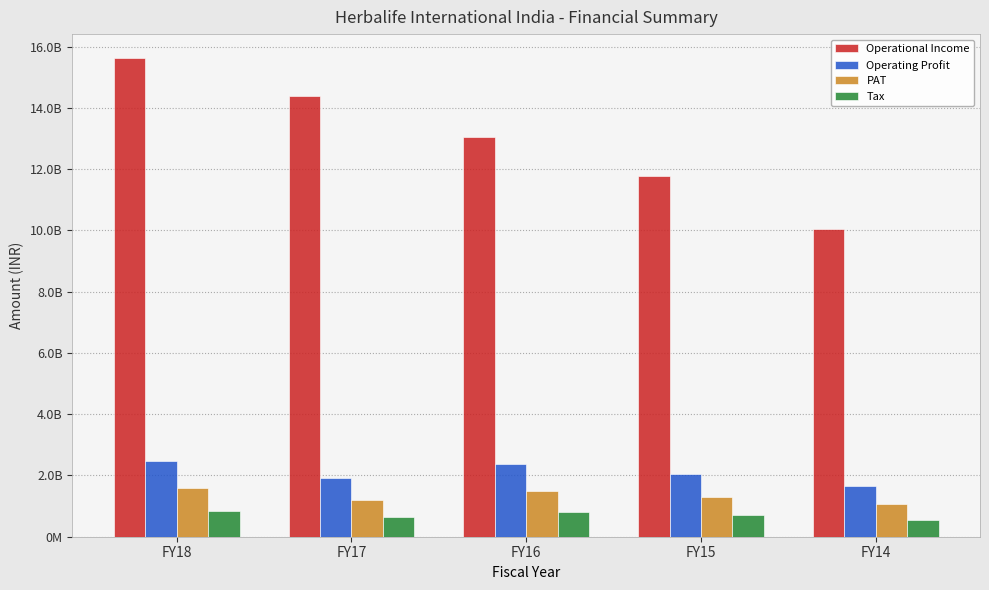

What is the value of the Tax bar at the 5th from the left?

550991513